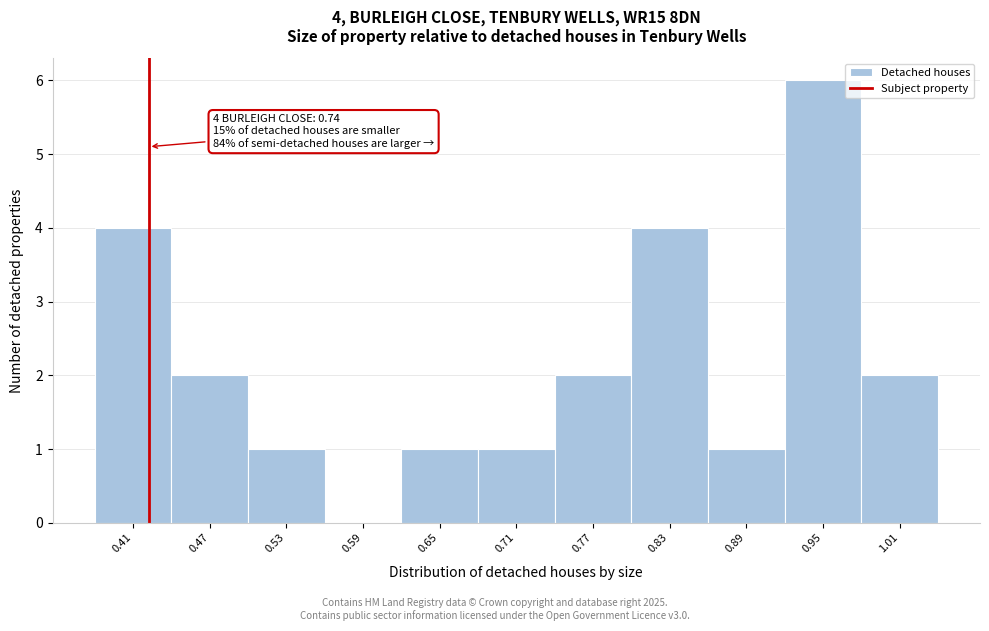

Over which range of the x-axis is the bar tallest?

0.92 to 0.98